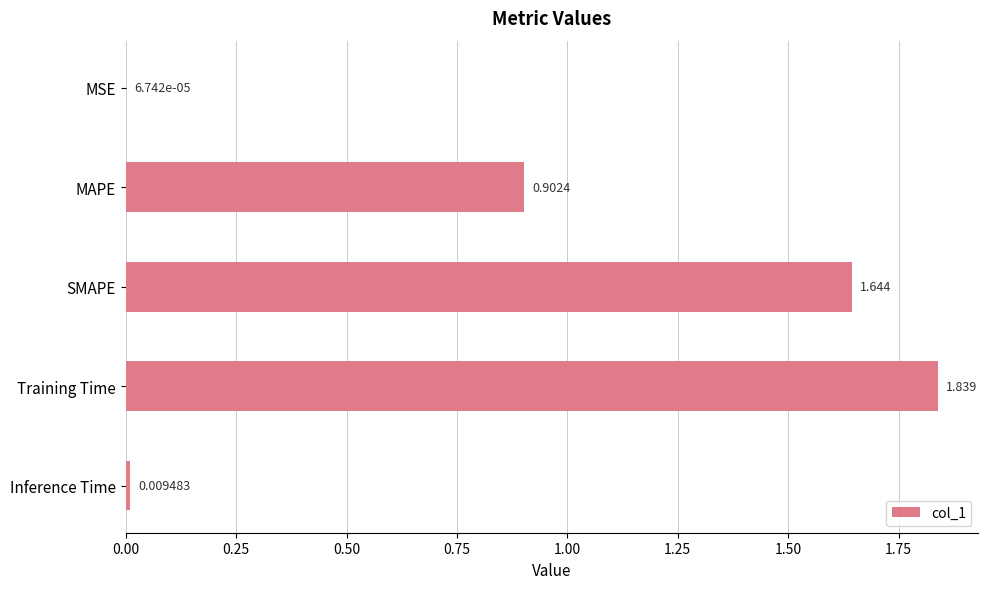

Which label corresponds to the largest value in the chart?

Training Time